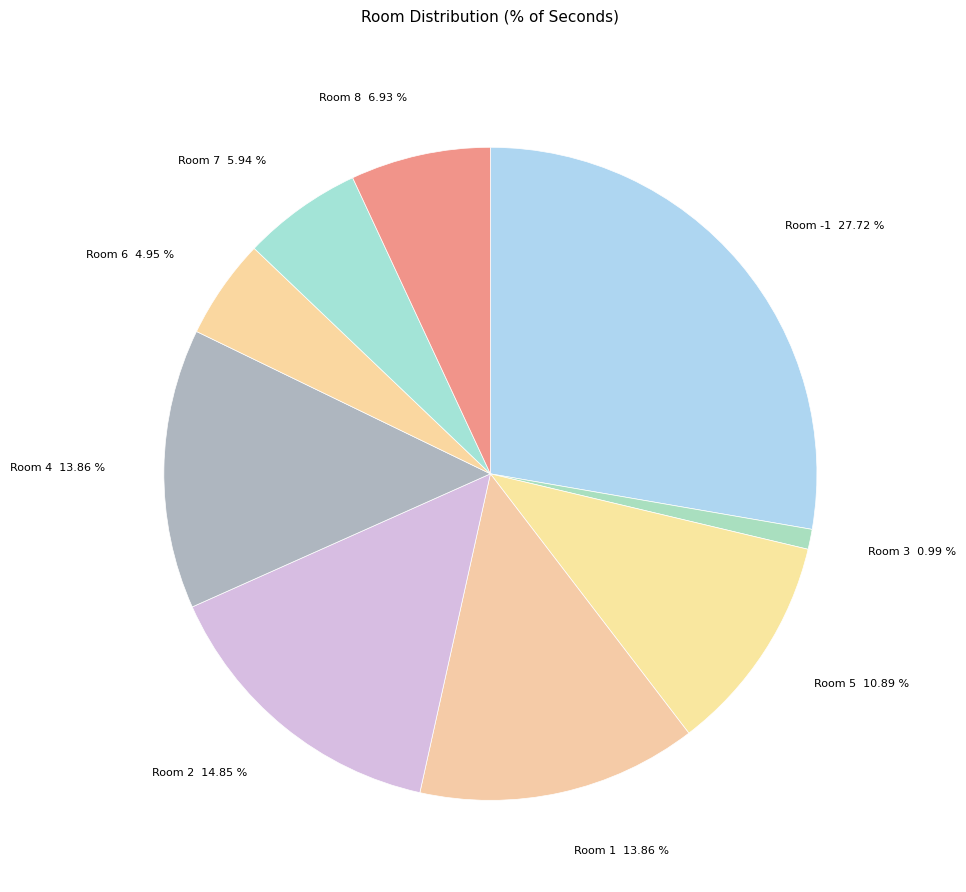

Does Room 5 10.89 % account for over 50% of the chart?

No